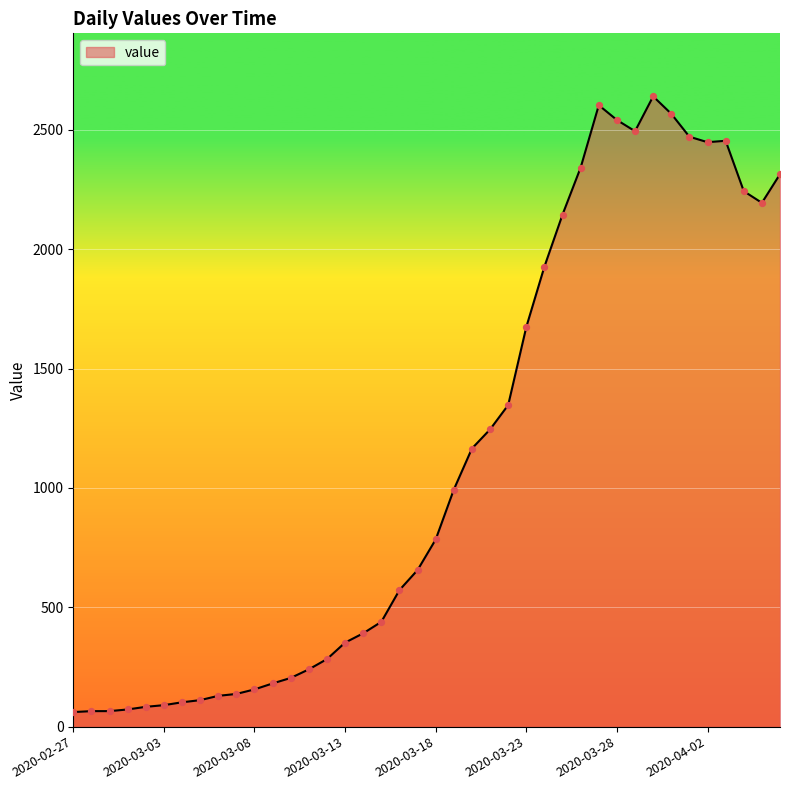

What is the difference between the maximum and minimum values?

2579